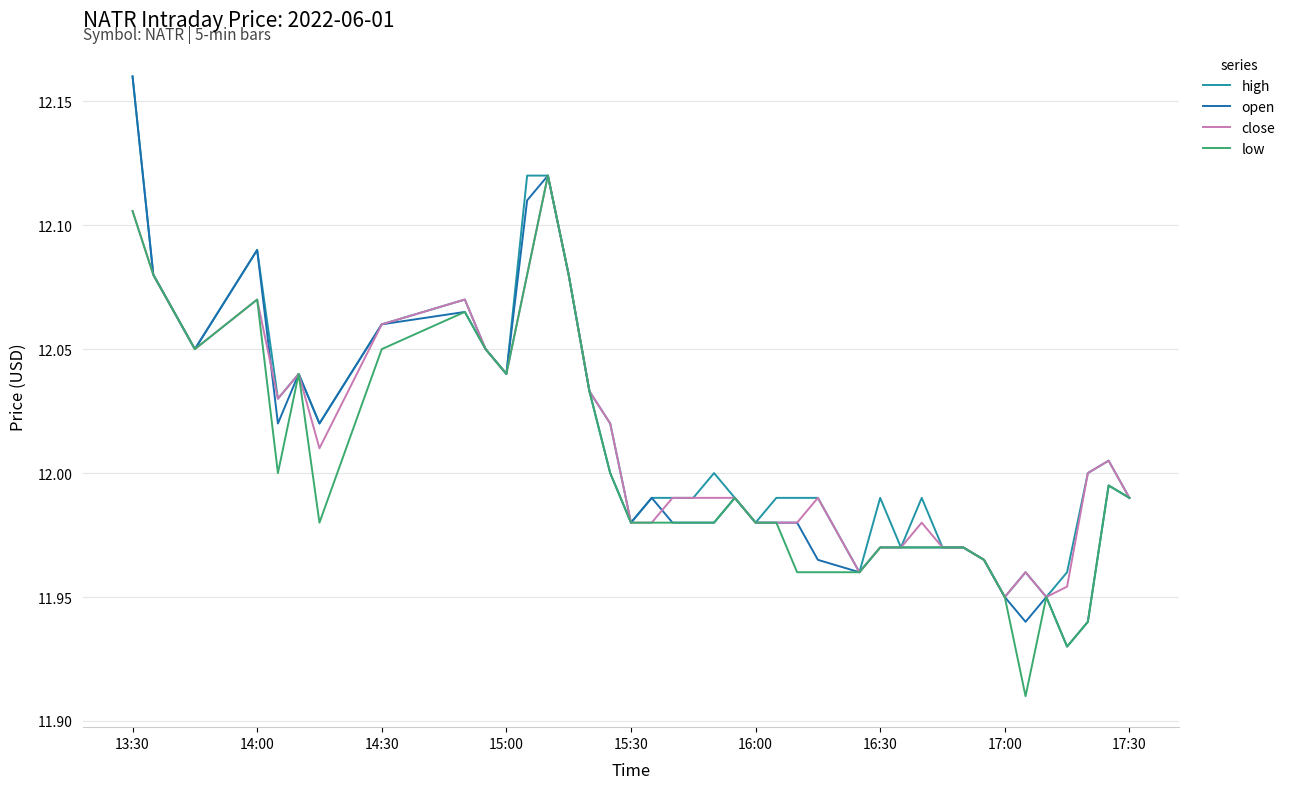

What is the difference between the maximum and minimum values in the low series?

0.2